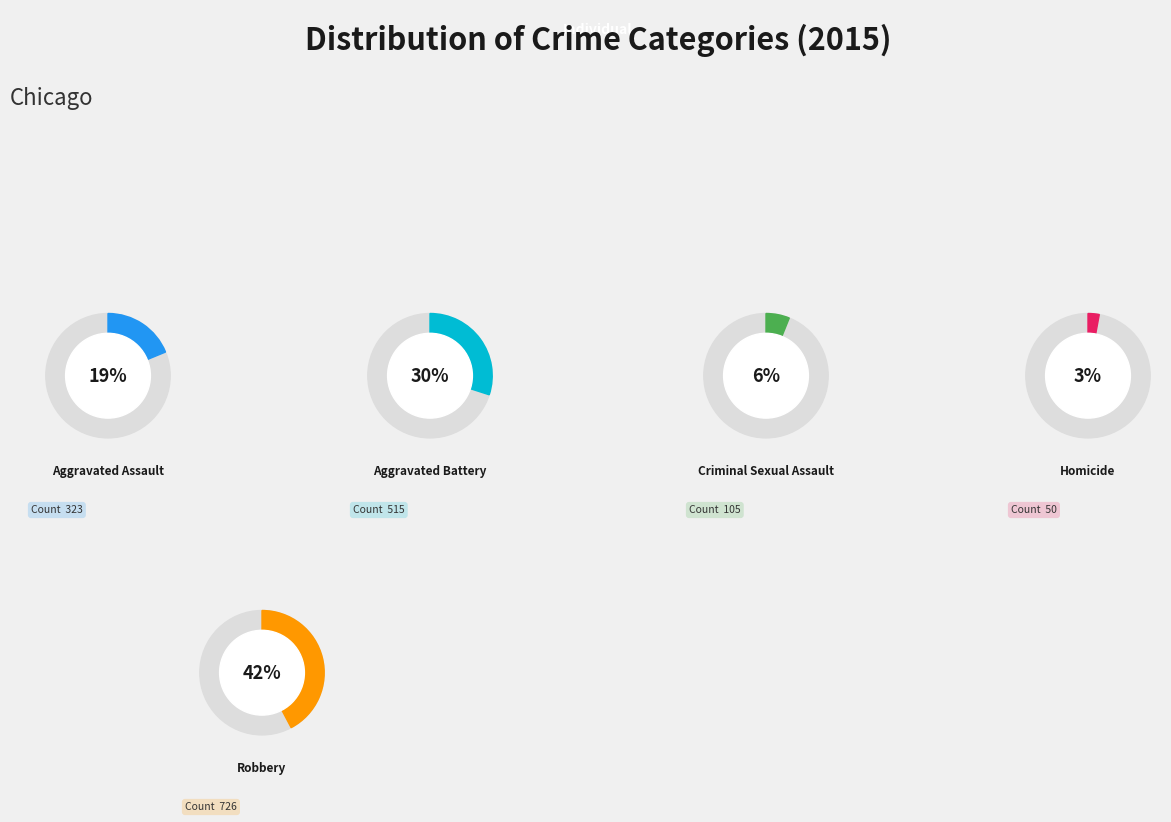

To the nearest percent, what portion does Aggravated Battery represent?

30%